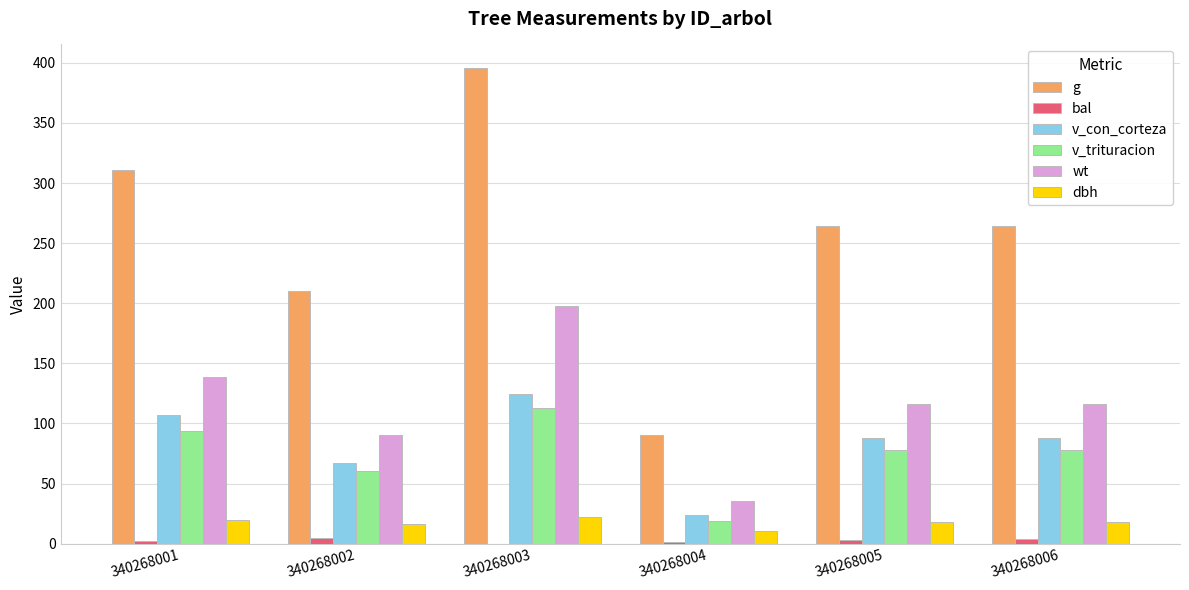

What is the sum of all g values?

1537.3